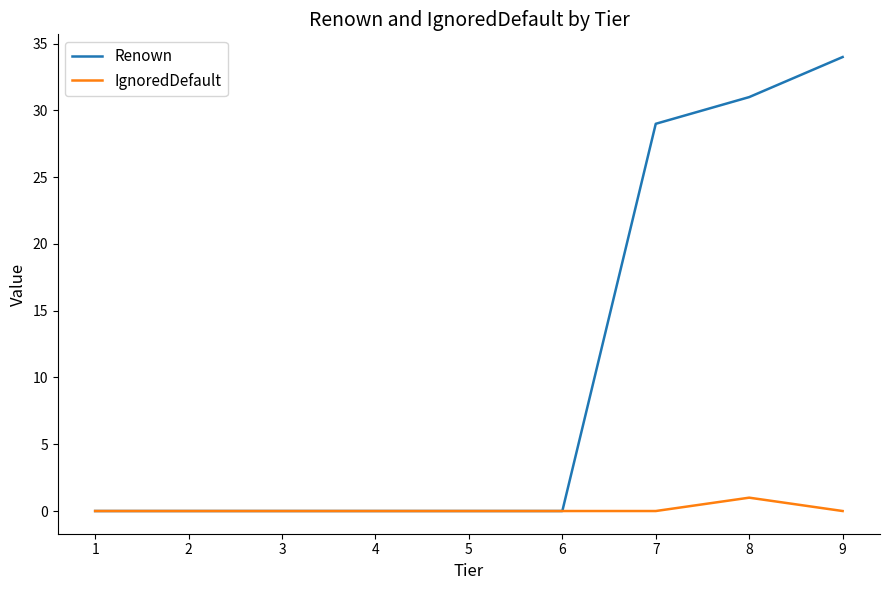

Which series has the widest spread of values?

Renown